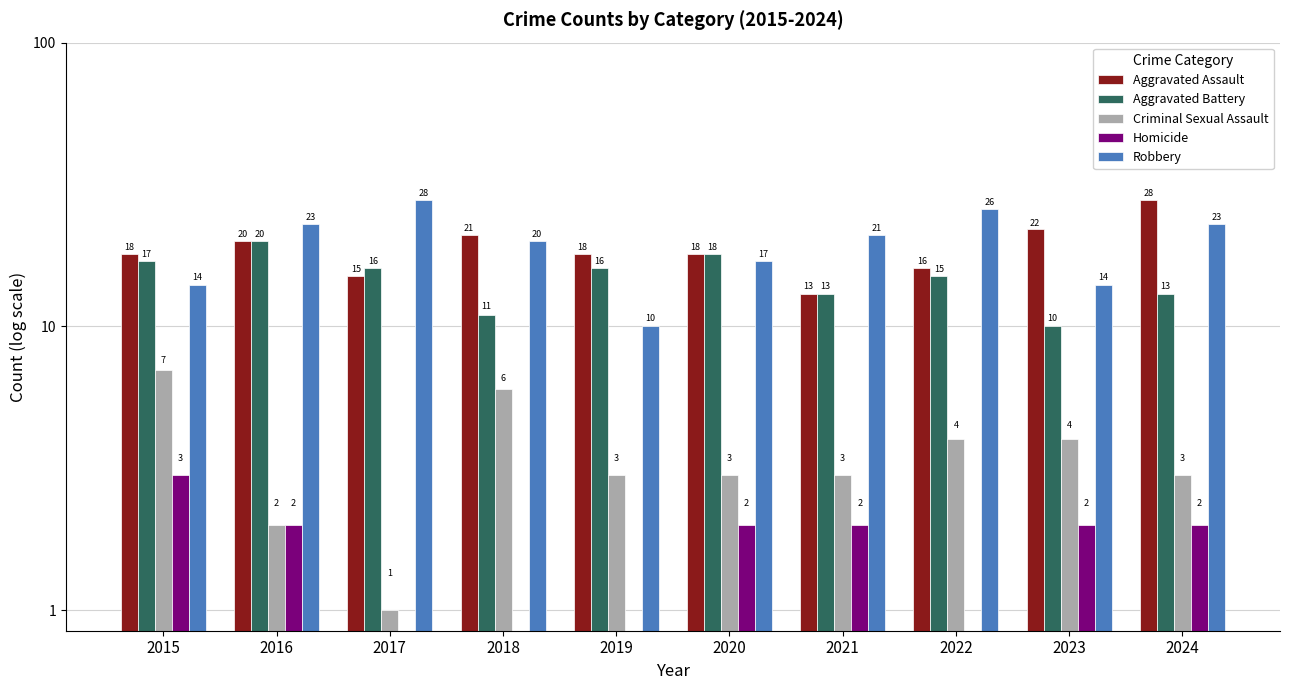

What is the minimum value for Aggravated Battery?

10